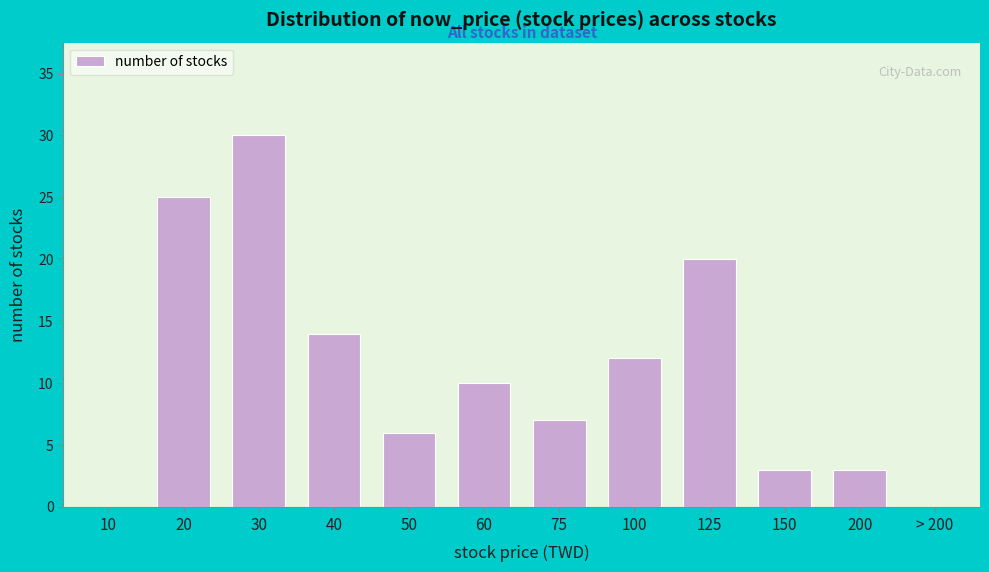

Reading left to right, transcribe all the data shown in this chart.

10=0	20=25	30=30	40=14	50=6	60=10	75=7	100=12	125=20	150=3	200=3	> 200=0